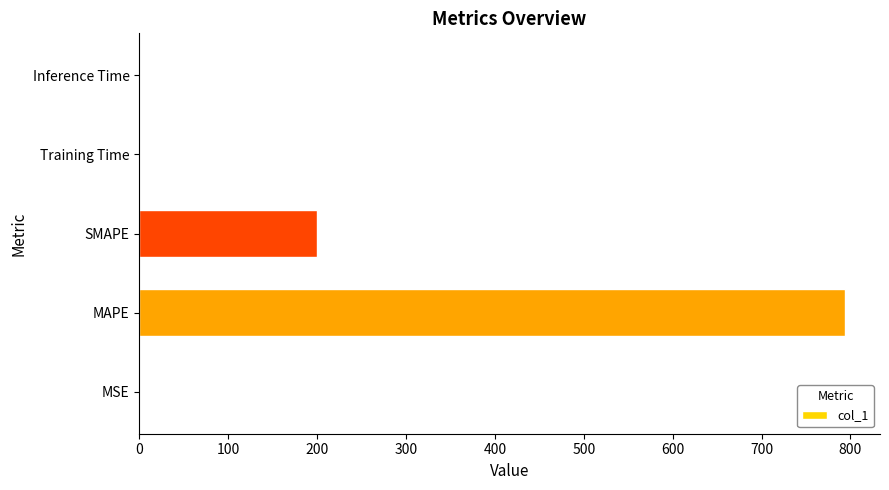

What is the sum of all values?

993.6